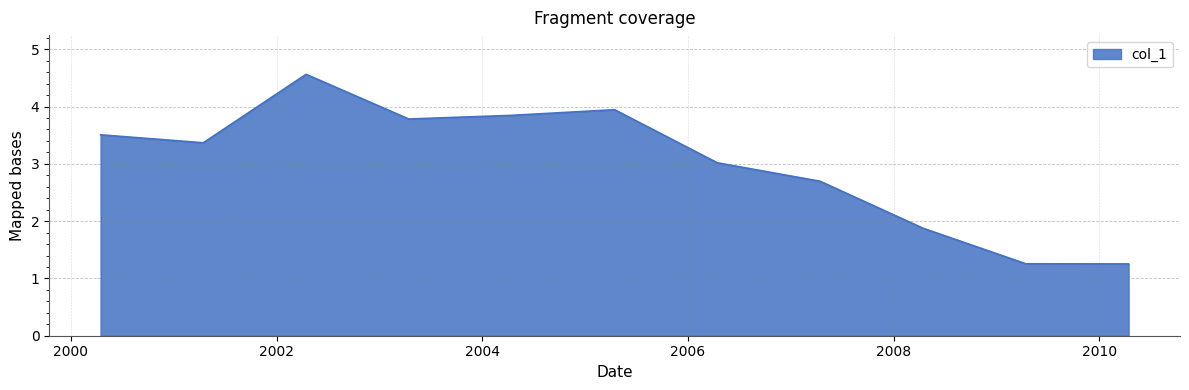

What is the smallest value displayed?

1.3